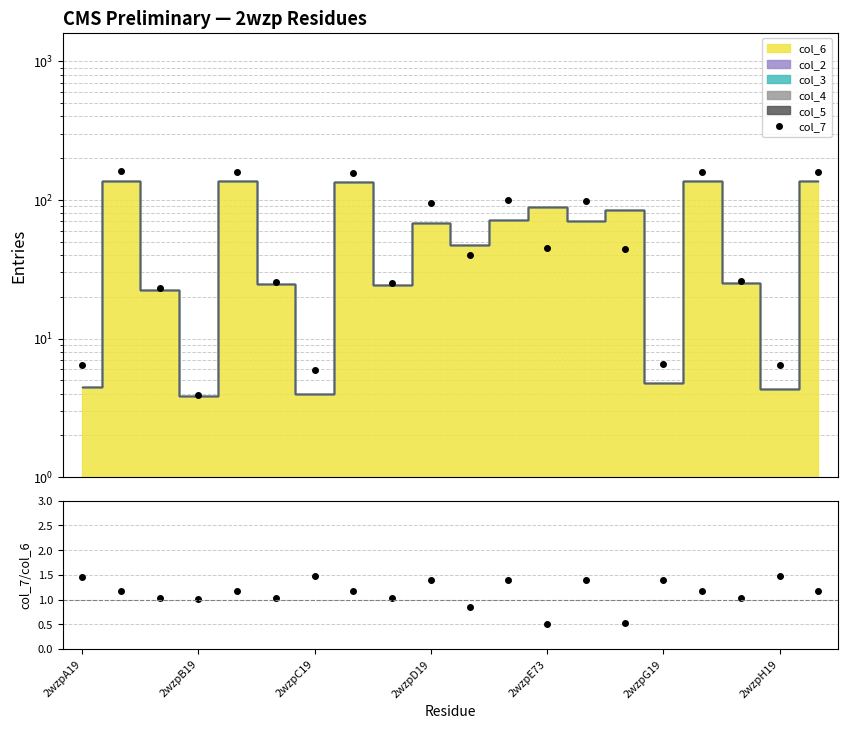

How many lines are shown in the chart?

2